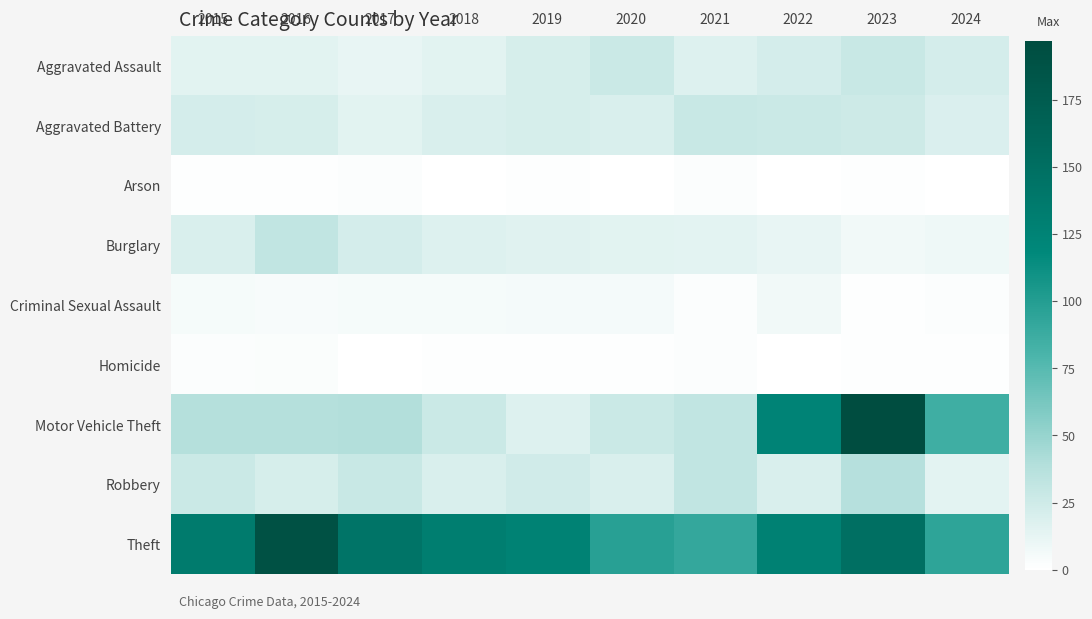

What is the difference between the highest and lowest values at 2024?

94